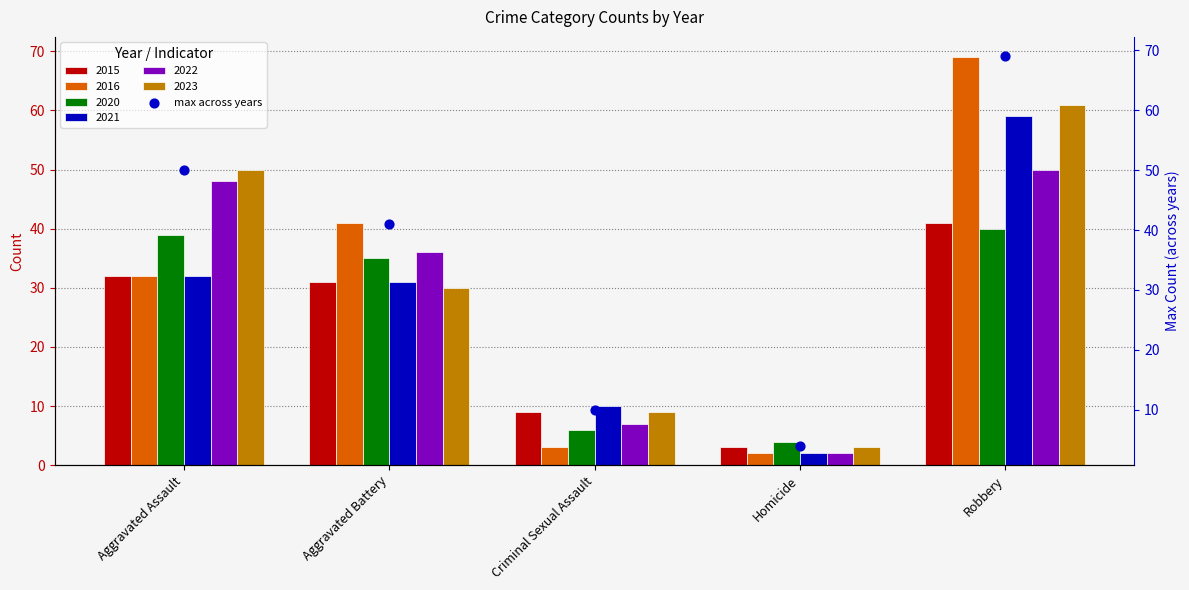

What is the change in value from Aggravated Battery to Robbery?

+28